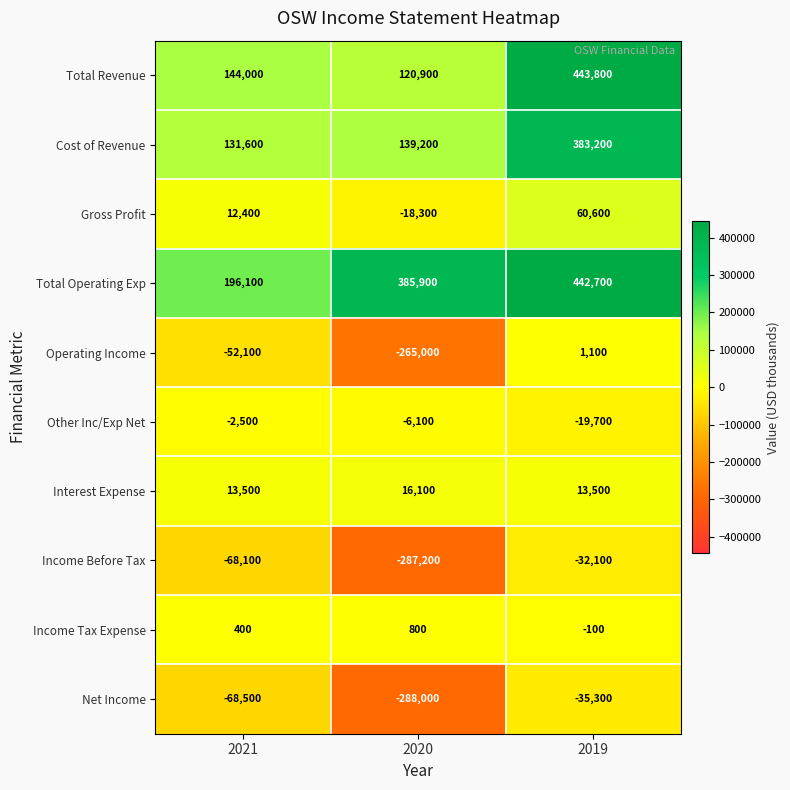

Is the value of Cost of Revenue at 2019 greater than the value of Net Income at 2019?

Yes